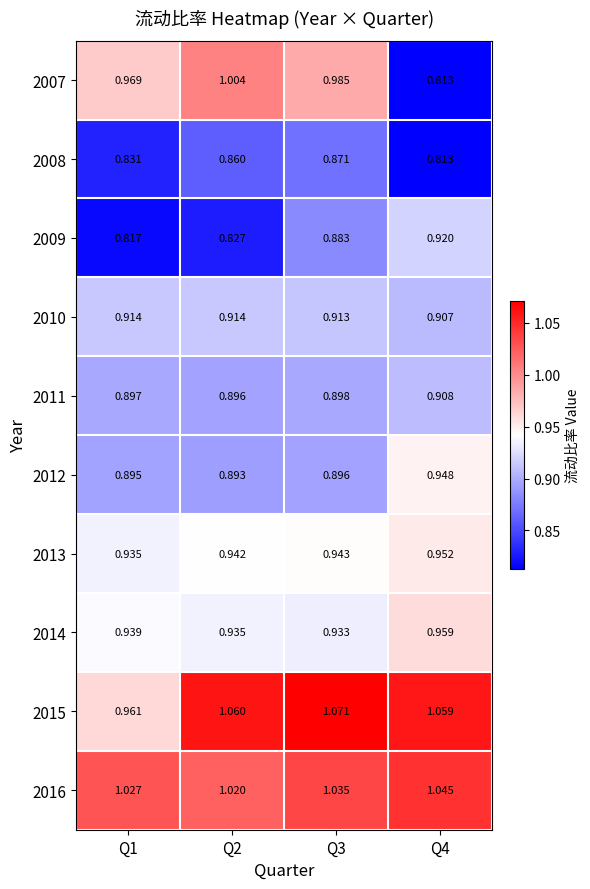

Rank the series by their maximum value, from highest to lowest.

2015, 2016, 2007, 2014, 2013, 2012, 2009, 2010, 2011, 2008